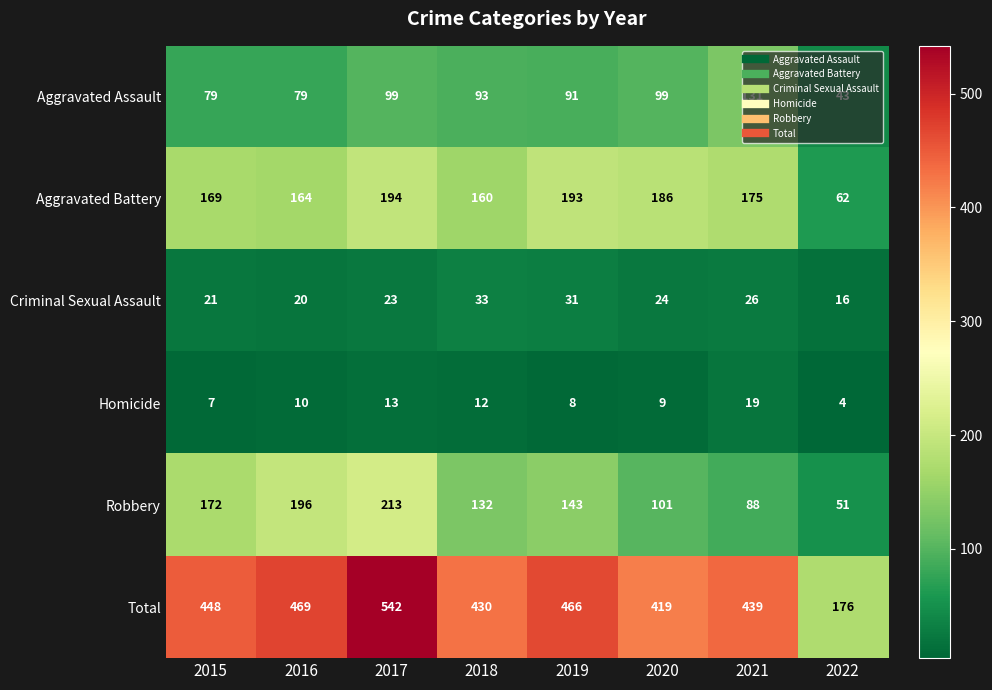

Count the number of categories in the chart.

8